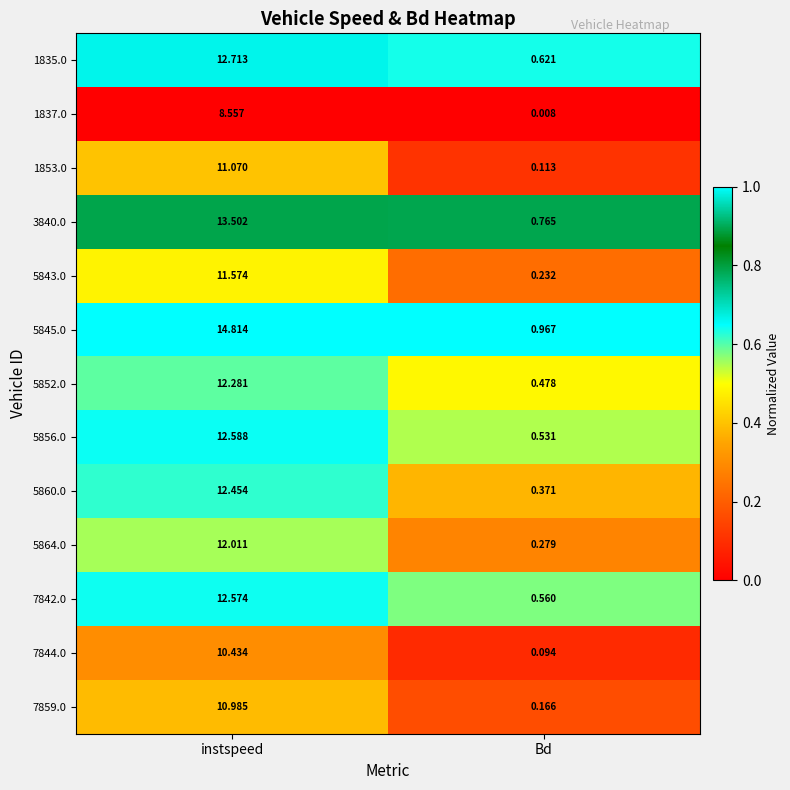

How many series are shown in this chart?

13